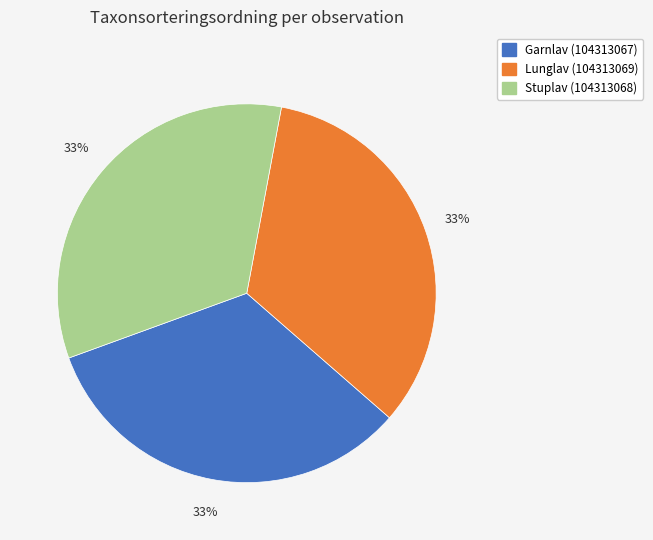

Is Stuplav (104313068) the majority of the pie?

No